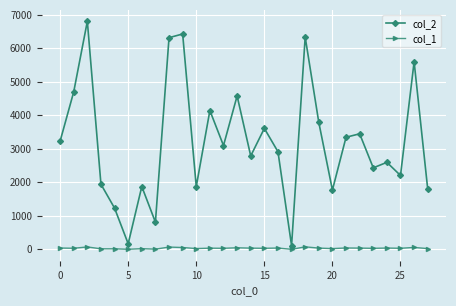

Which series has the largest total across all categories?

col_2